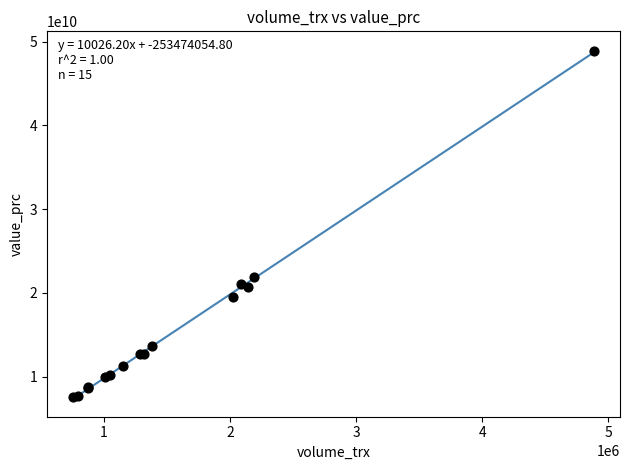

What Y value in the scatter plot is closest to 28223446250?

21895685000